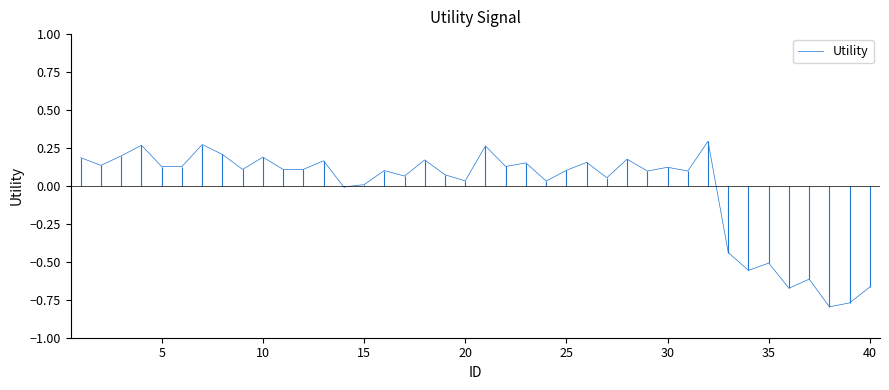

Is this an area chart (filled region under the line)?

No